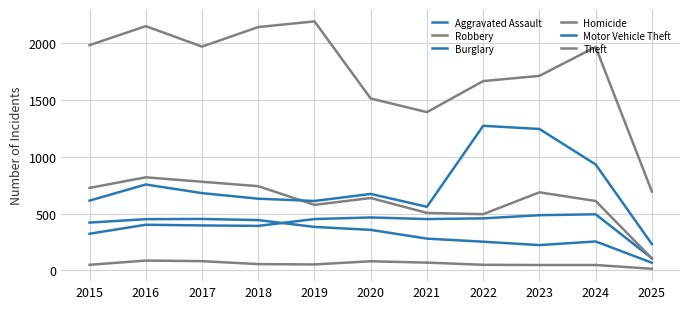

Does the chart display data point markers on the line(s)?

No